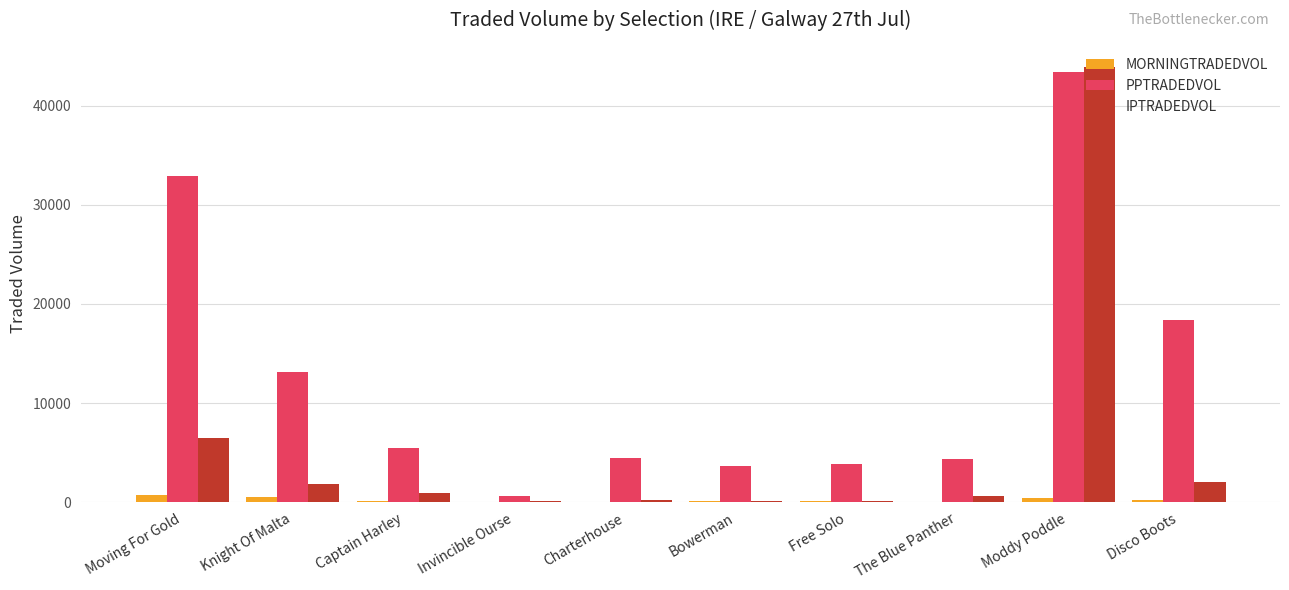

The PPTRADEDVOL series shows 4354.7 at The Blue Panther. True or false?

True